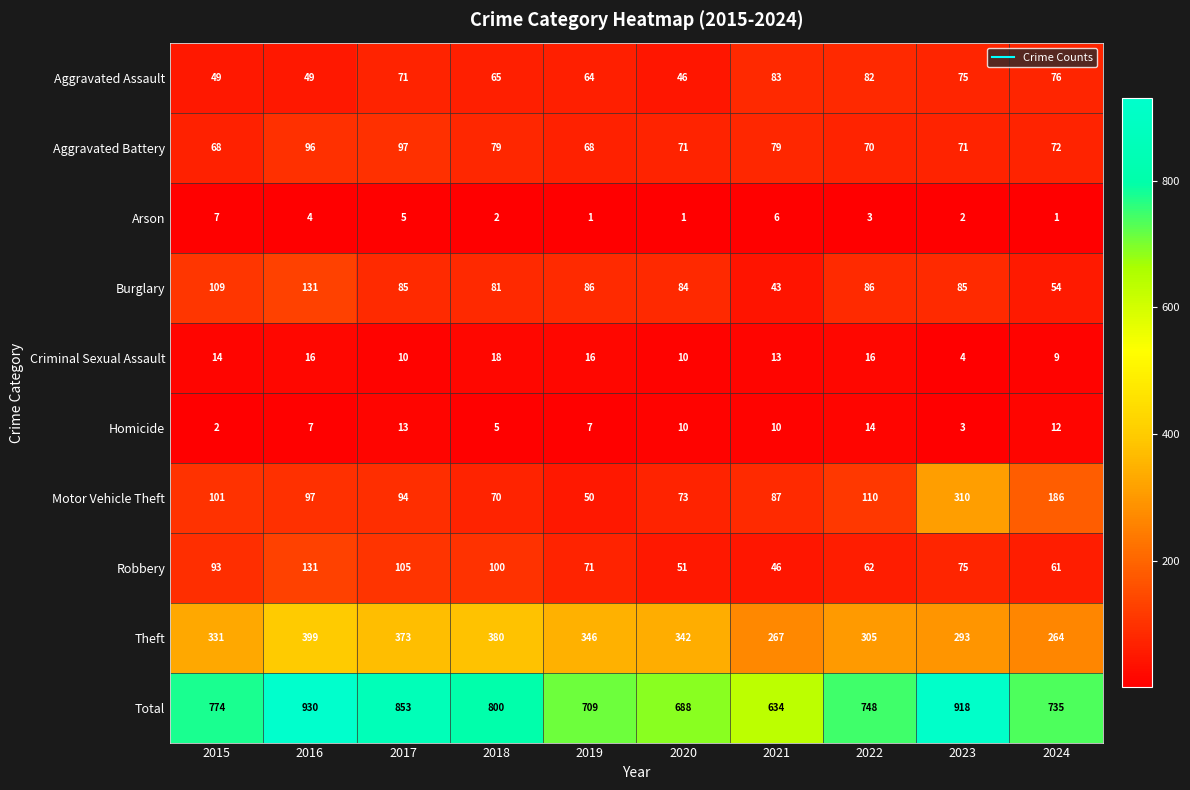

The Aggravated Battery series shows 96 at 2016. True or false?

True